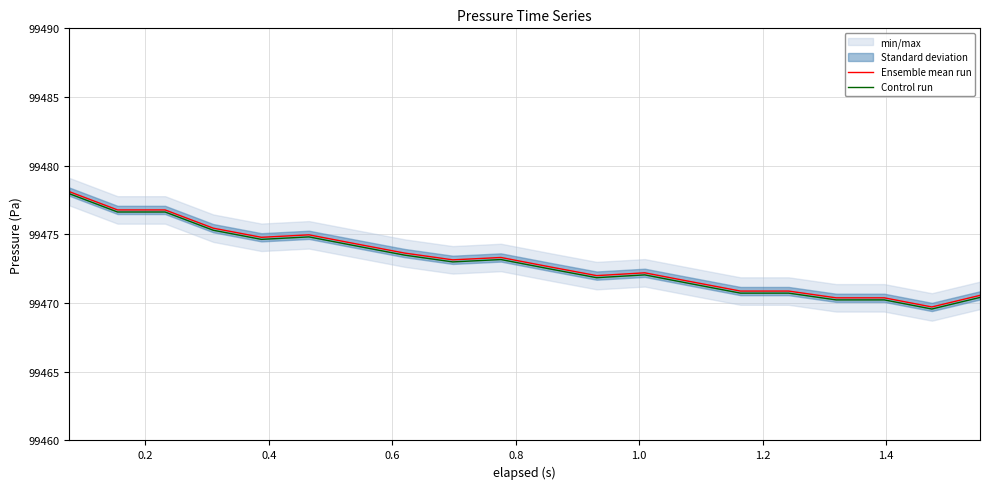

What is the maximum value shown in the chart?

99478.1